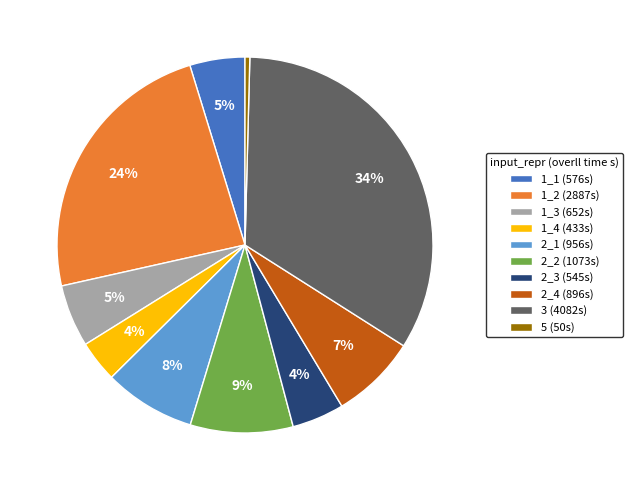

Which slice is the smallest?

5